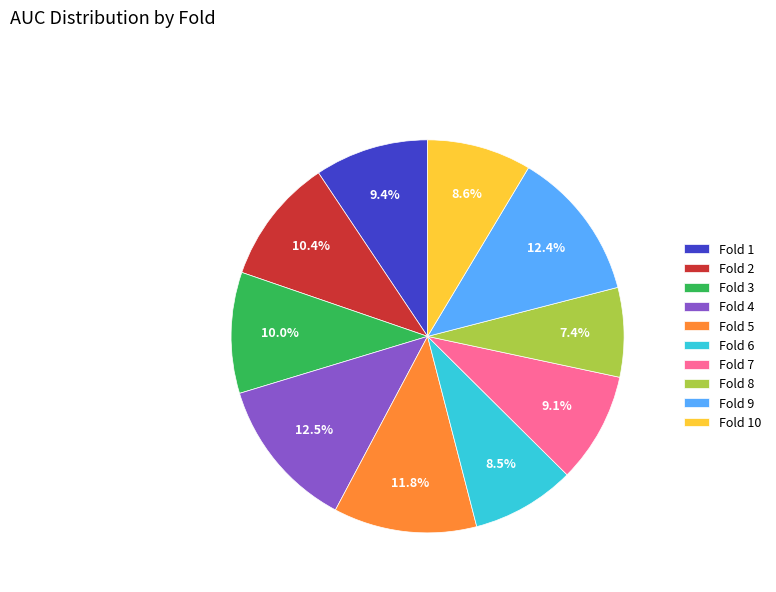

To the nearest percent, what is the difference between the largest and smallest slice percentages?

5%